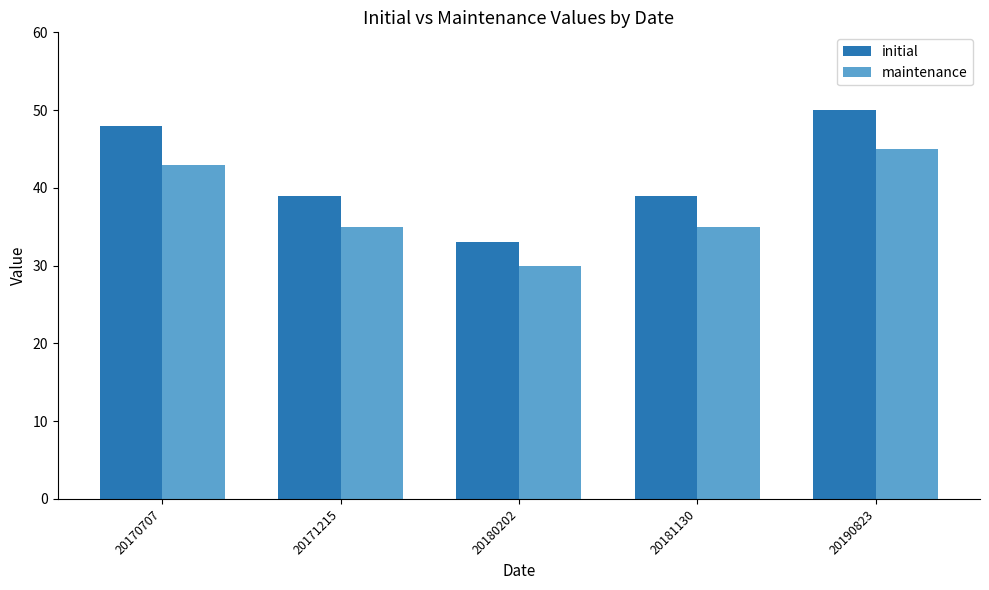

Read the maintenance value at 20170707, to the nearest 10.

40